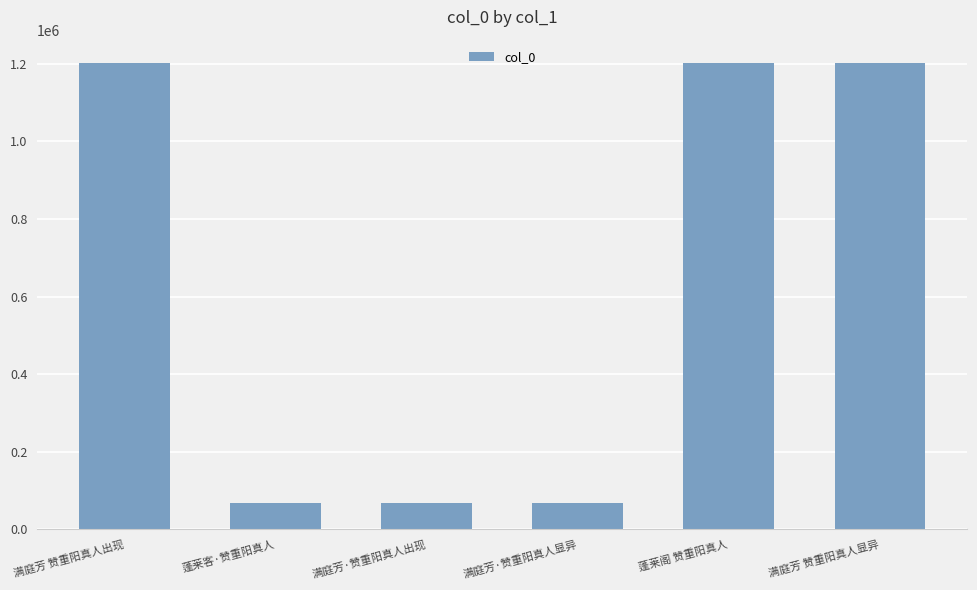

What is the value of the 1st bar from the left?

1201854